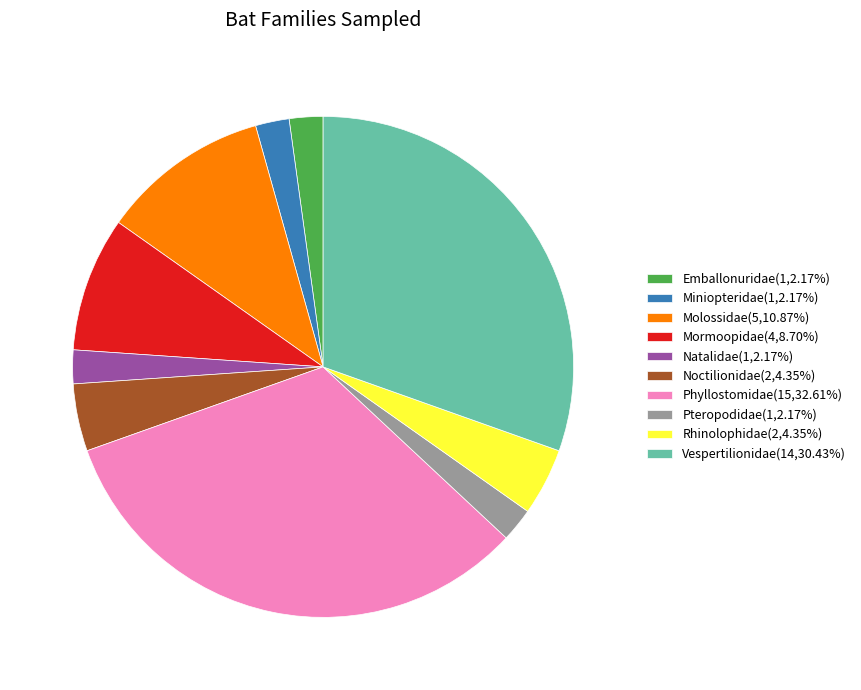

Approximately how many times larger is the value at Vespertilionidae compared to Mormoopidae?

3.5